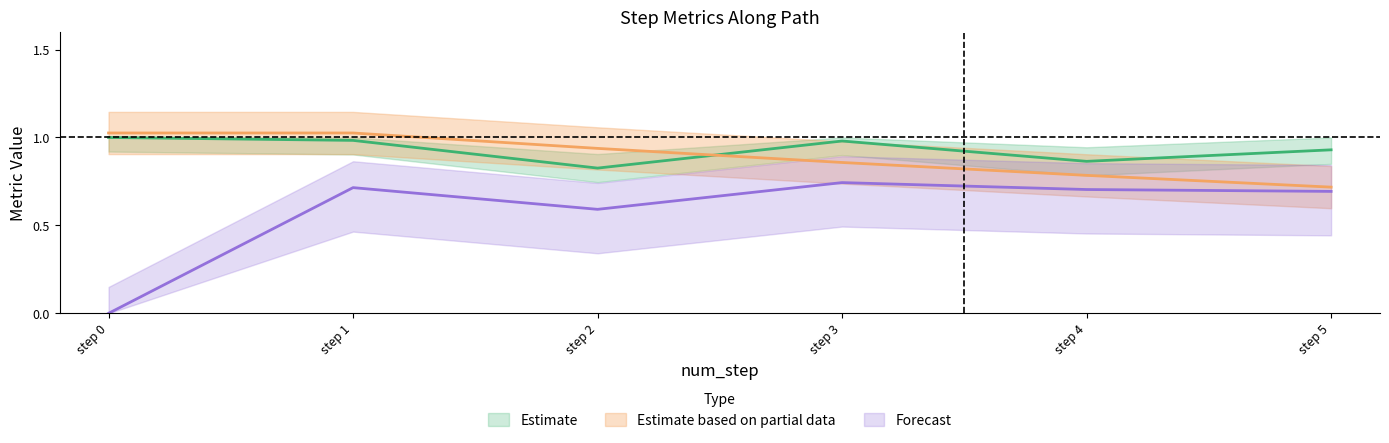

Rank the categories by goal_value value from lowest to highest.

step 5, step 4, step 3, step 2, step 0, step 1